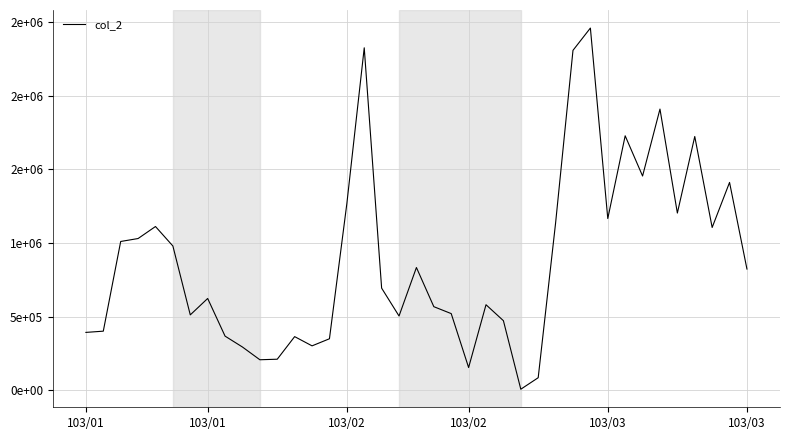

Does the chart have visible grid lines?

Yes